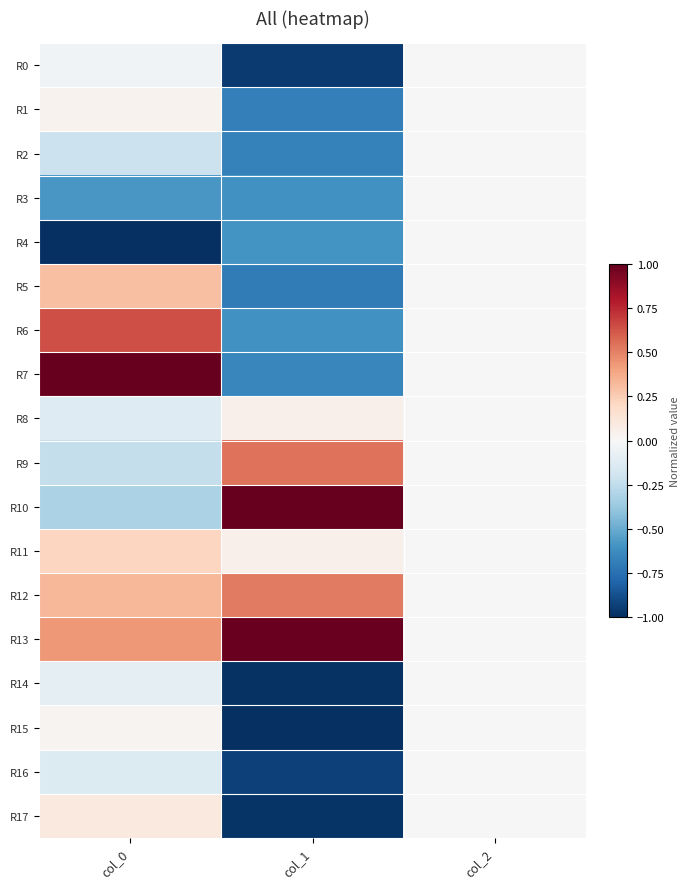

Reading left to right, what are all the values shown in this chart?

R0: col_0=-0.0	col_1=-1.0	col_2=0.0
R1: col_0=0.0	col_1=-0.7	col_2=0.0
R2: col_0=-0.2	col_1=-0.7	col_2=0.0
R3: col_0=-0.6	col_1=-0.6	col_2=0.0
R4: col_0=-1.0	col_1=-0.6	col_2=0.0
R5: col_0=0.3	col_1=-0.7	col_2=0.0
R6: col_0=0.6	col_1=-0.6	col_2=0.0
R7: col_0=1.0	col_1=-0.7	col_2=0.0
R8: col_0=-0.1	col_1=0.1	col_2=0.0
R9: col_0=-0.2	col_1=0.5	col_2=0.0
R10: col_0=-0.3	col_1=1.0	col_2=0.0
R11: col_0=0.2	col_1=0.1	col_2=0.0
R12: col_0=0.3	col_1=0.5	col_2=0.0
R13: col_0=0.4	col_1=1.0	col_2=0.0
R14: col_0=-0.1	col_1=-1.0	col_2=0.0
R15: col_0=0.0	col_1=-1.0	col_2=0.0
R16: col_0=-0.1	col_1=-0.9	col_2=0.0
R17: col_0=0.1	col_1=-1.0	col_2=0.0